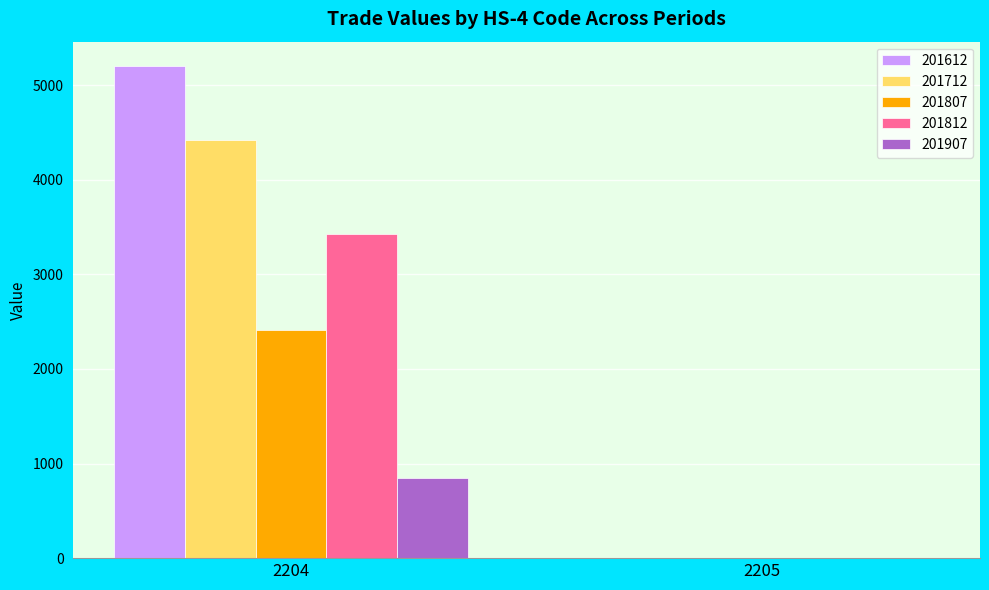

Is it true that 201807 equals 2409.9 at 2204?

True